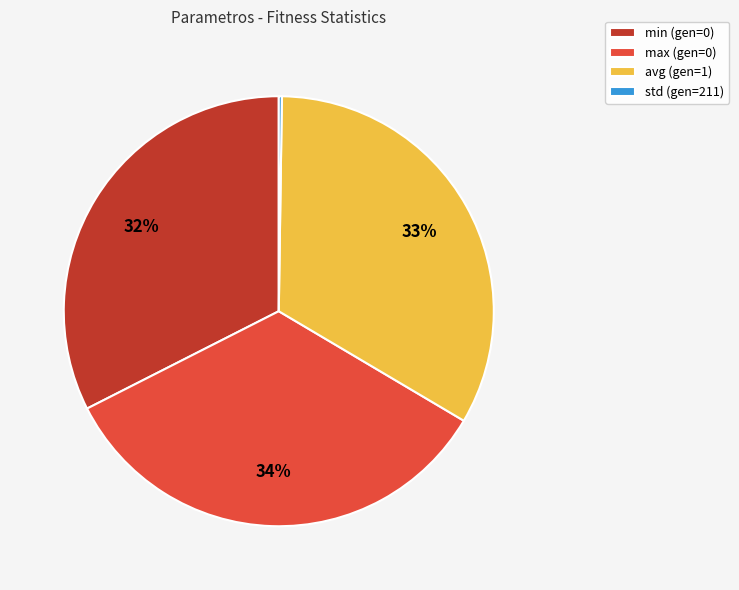

Is there any slice that represents more than half of the pie?

No